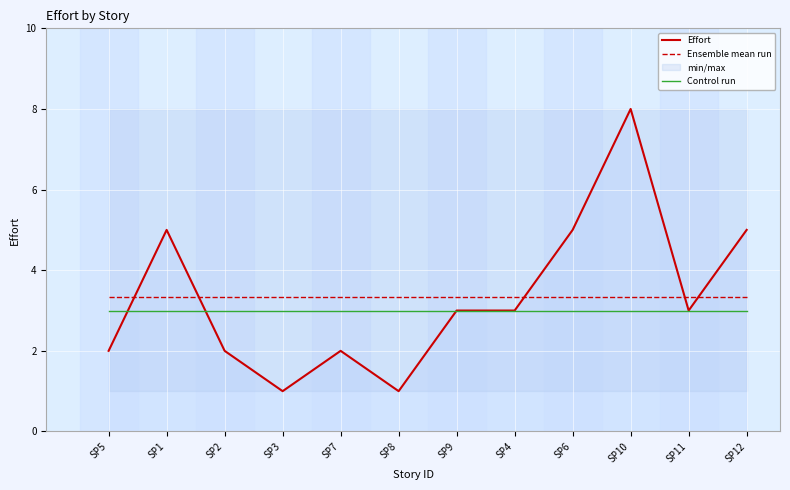

What position from the right is SP9?

6